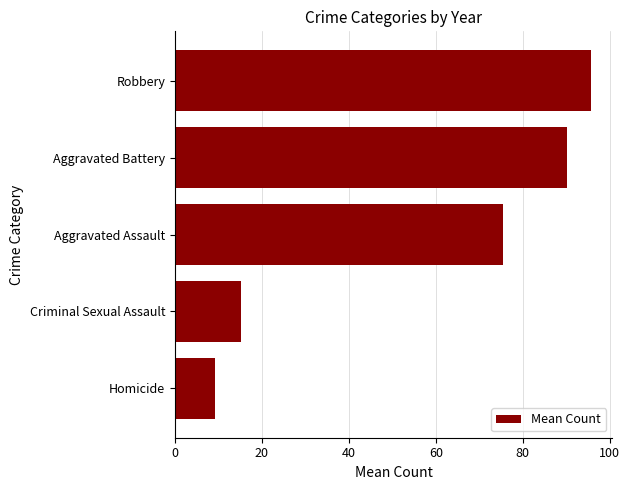

Is it true that the value at Aggravated Assault is 75.3?

True